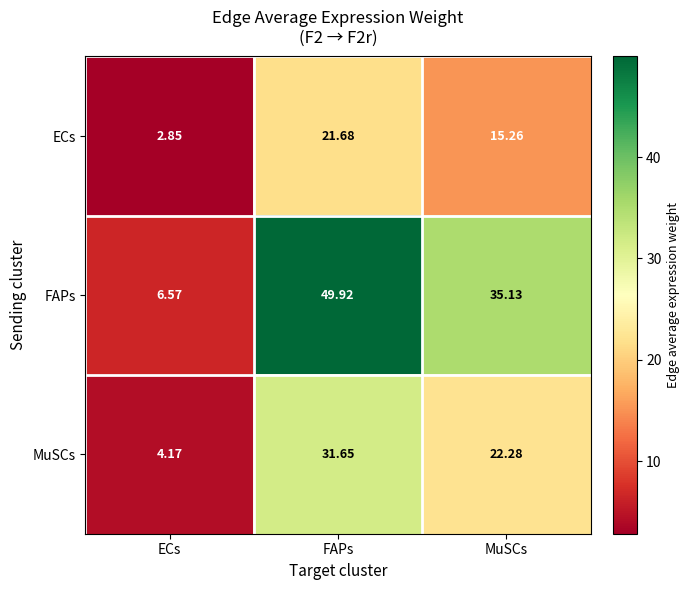

At which category is the sum across all series the highest?

FAPs